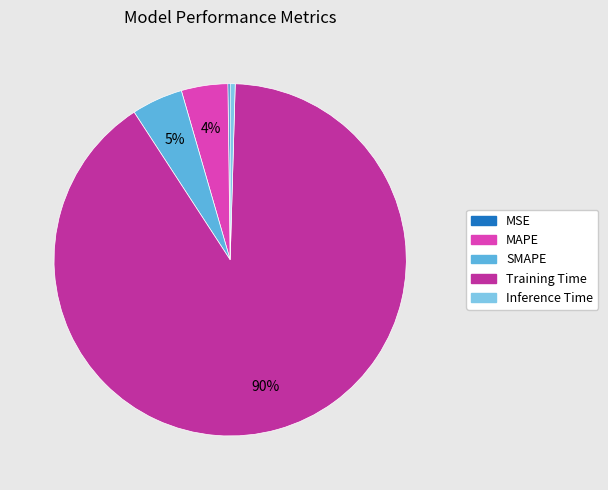

True or false: MAPE accounts for 11% of the total.

False